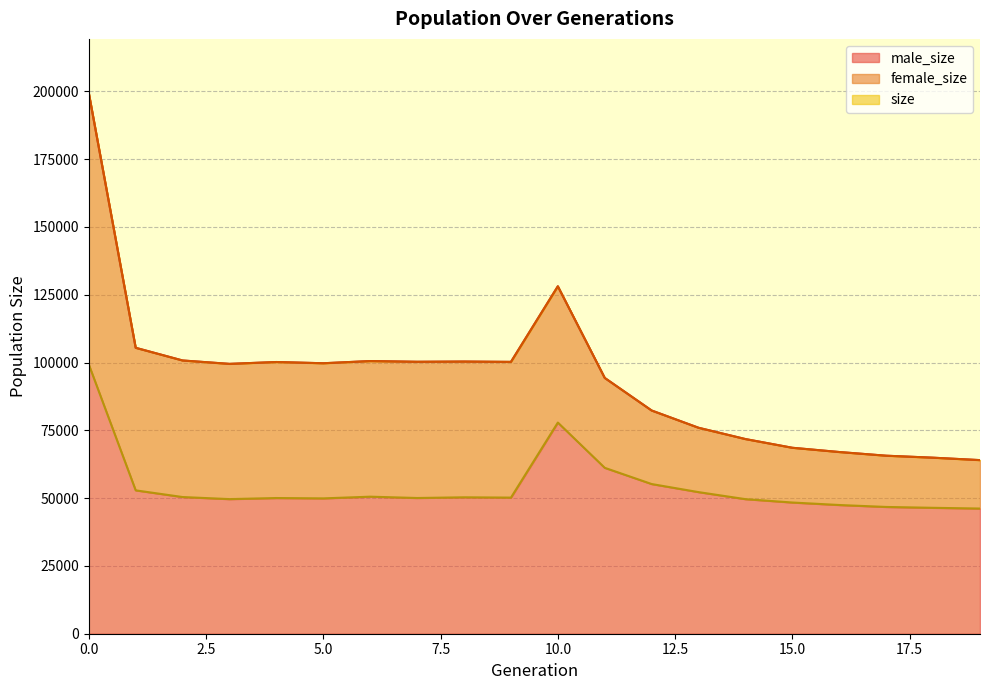

Which series has the widest spread of values?

size